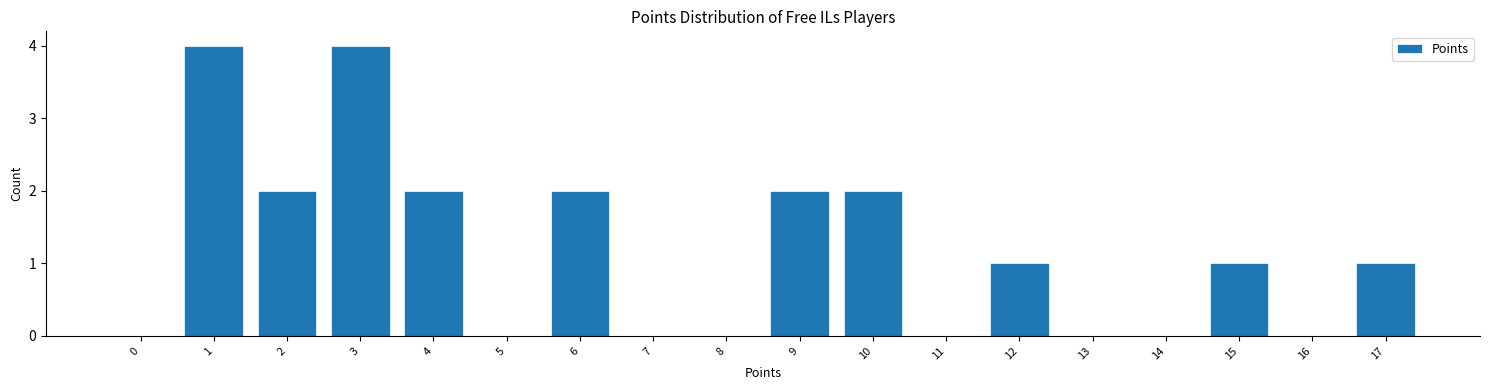

Reading right to left, extract all data points from this chart.

17=1	16=0	15=1	14=0	13=0	12=1	11=0	10=2	9=2	8=0	7=0	6=2	5=0	4=2	3=4	2=2	1=4	0=0